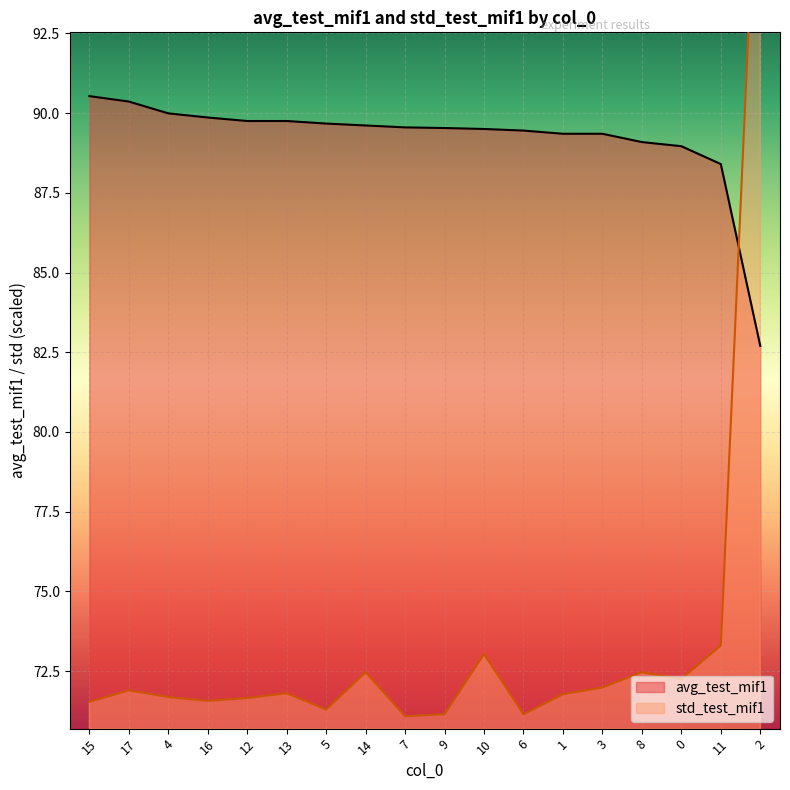

True or false: avg_test_mif1 has a value of 143.4 at 15.

False